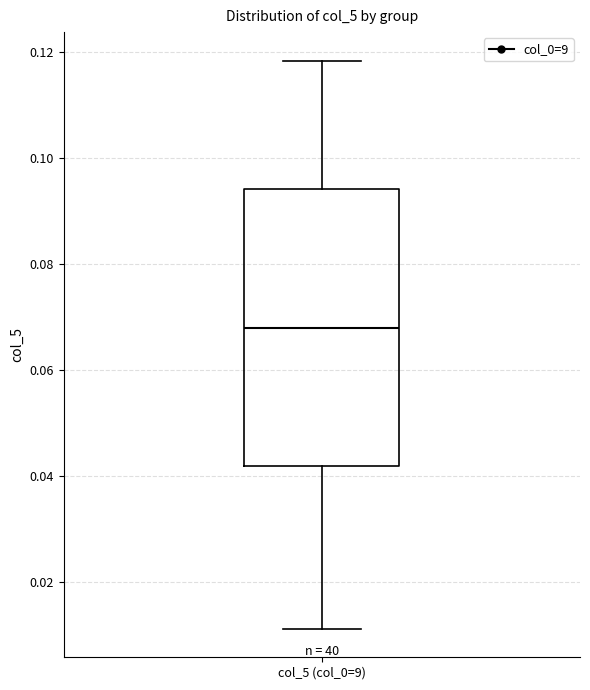

Where does the median line of the box for col_5 (col_0=9) sit on the y-axis? The values are not printed on the chart, so give them approximately, as read against the axis.

0.068